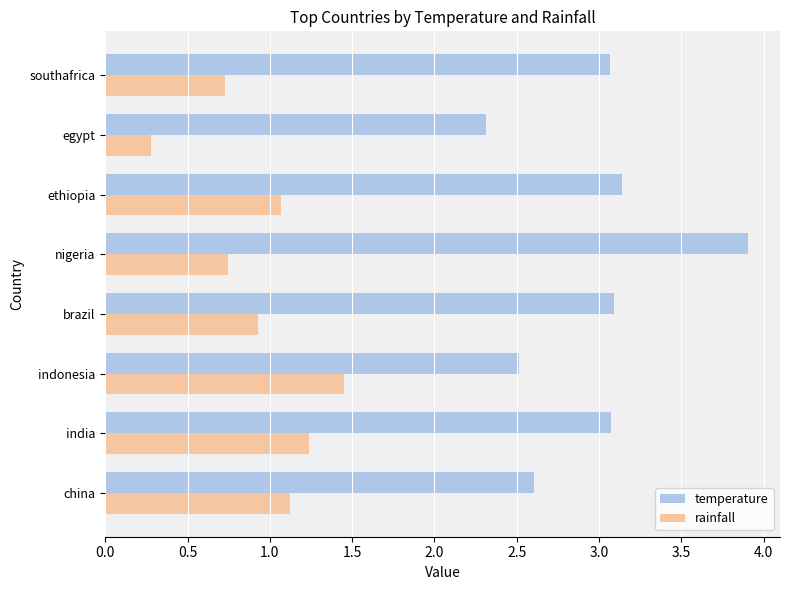

Which series has the largest total across all categories?

temperature